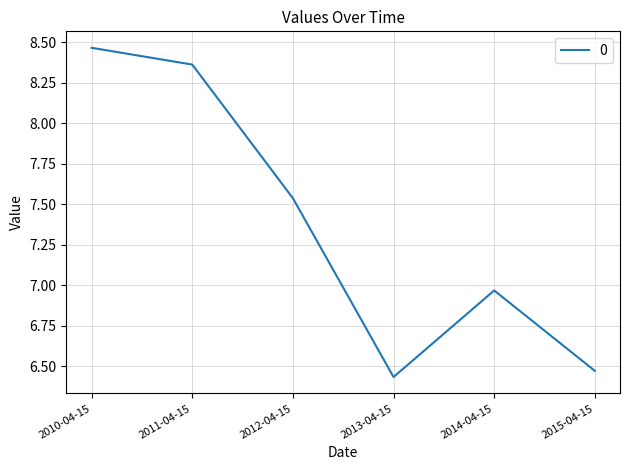

What position from the right is 2015-04-15?

1